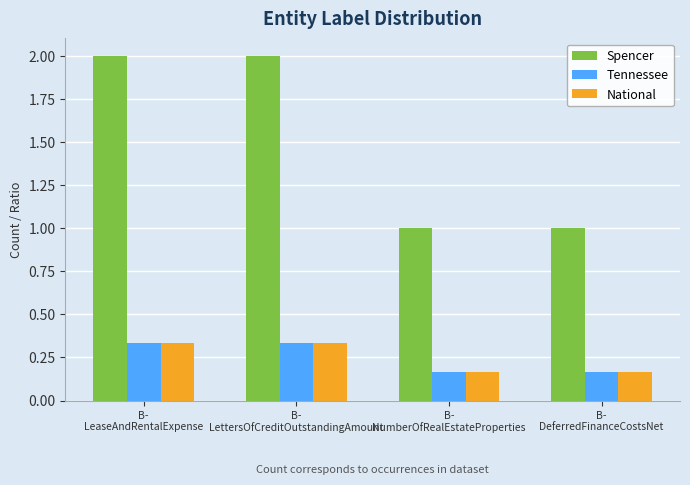

What is the total value across all series at B-
NumberOfRealEstateProperties?

1.3